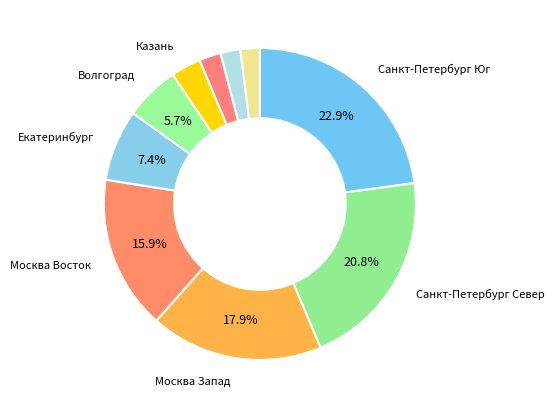

How many segments does this pie chart have?

10